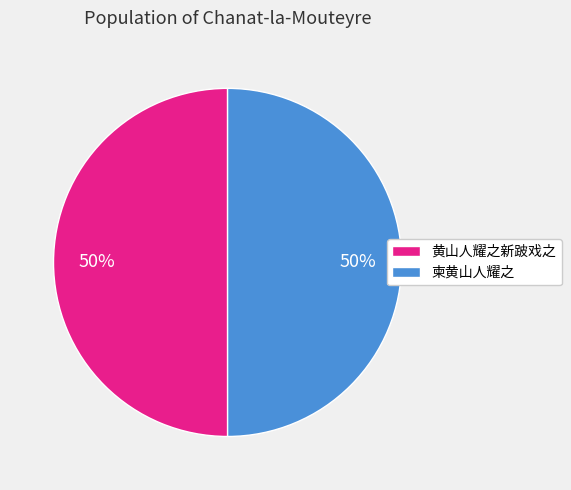

Approximately how many times larger is the value at 黄山人耀之新跛戏之 compared to 柬黄山人耀之?

1.0